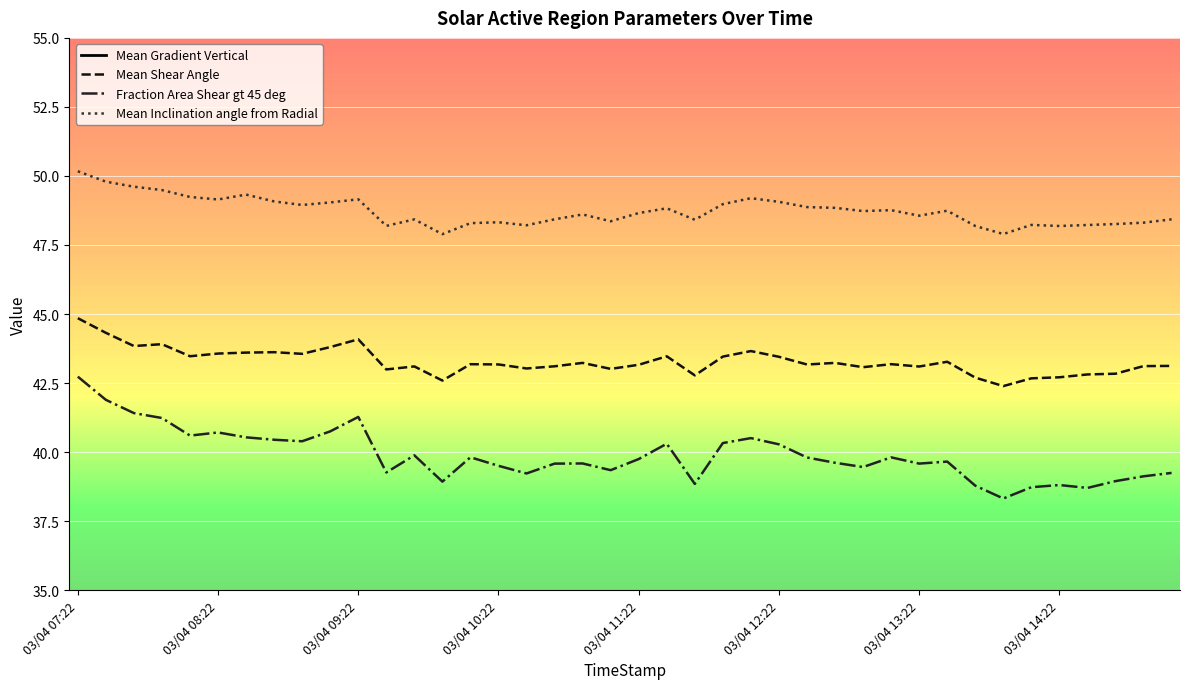

True or false: Fraction Area Shear gt 45 deg and Mean Shear Angle cross at least once.

False